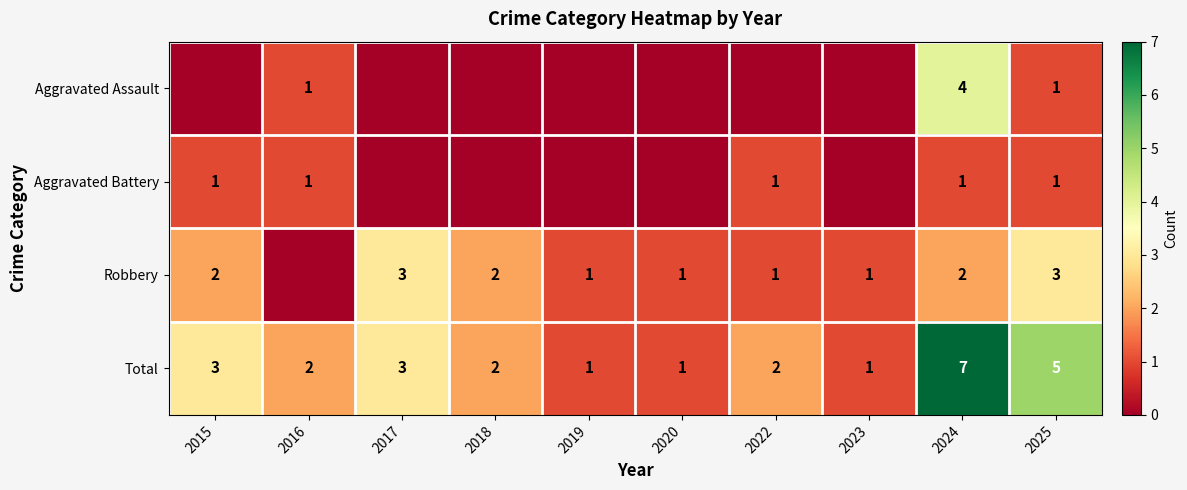

The Aggravated Battery series shows 0 at 2022. True or false?

False